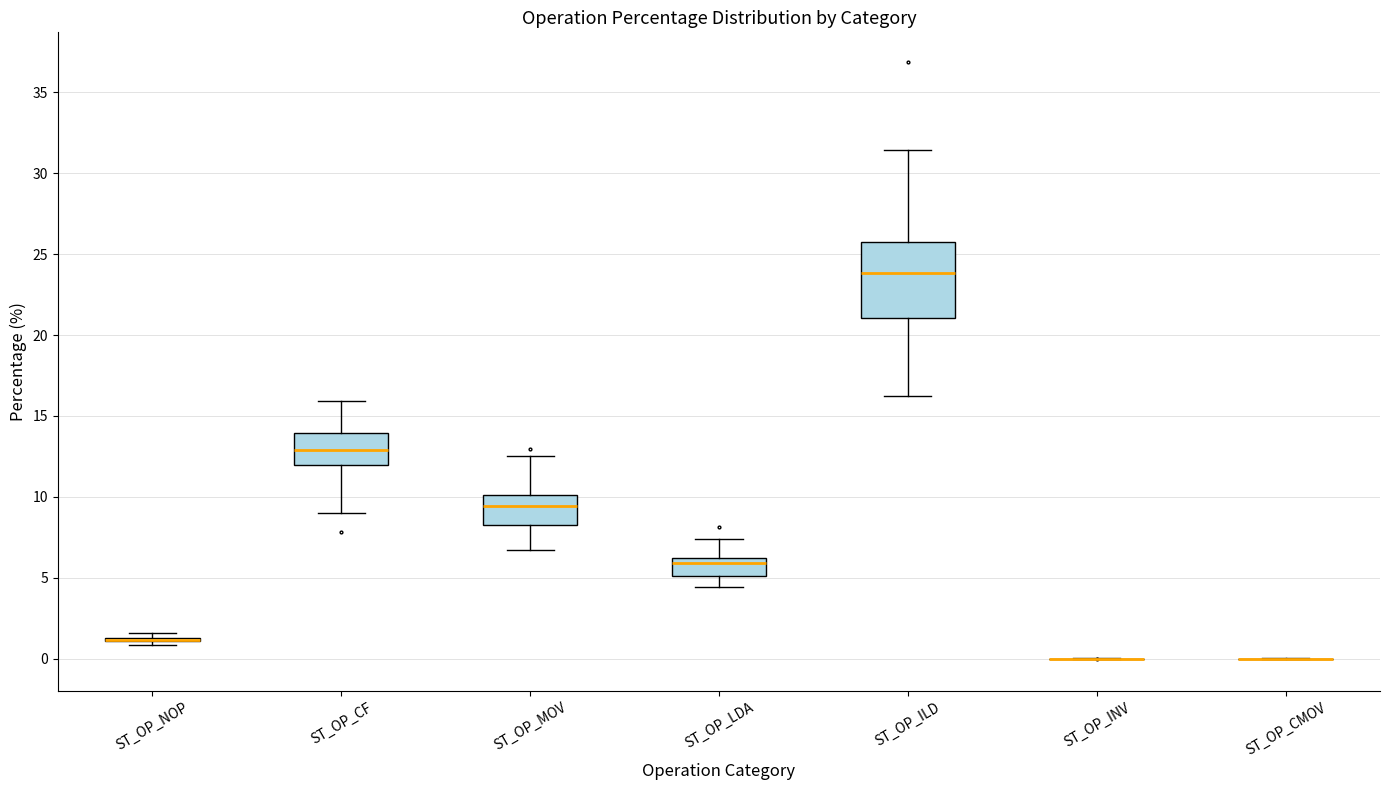

Which box is the tallest, from its lower edge to its upper edge?

ST_OP_ILD